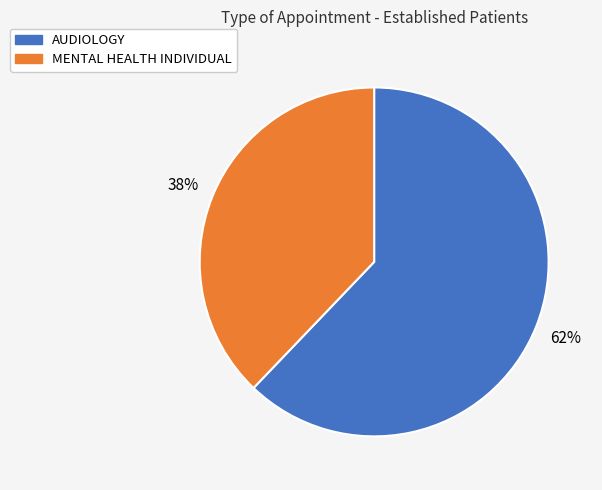

Is there a majority slice in this chart?

Yes